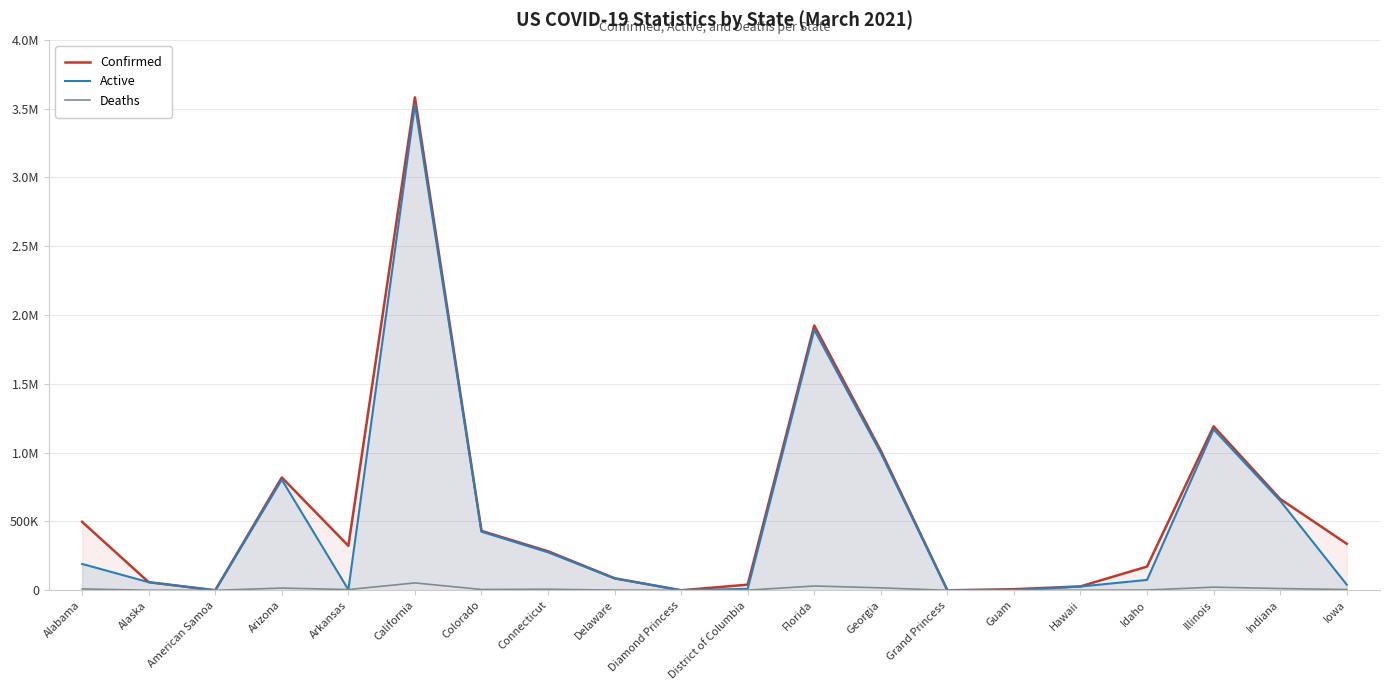

How many data points does each series have?

20